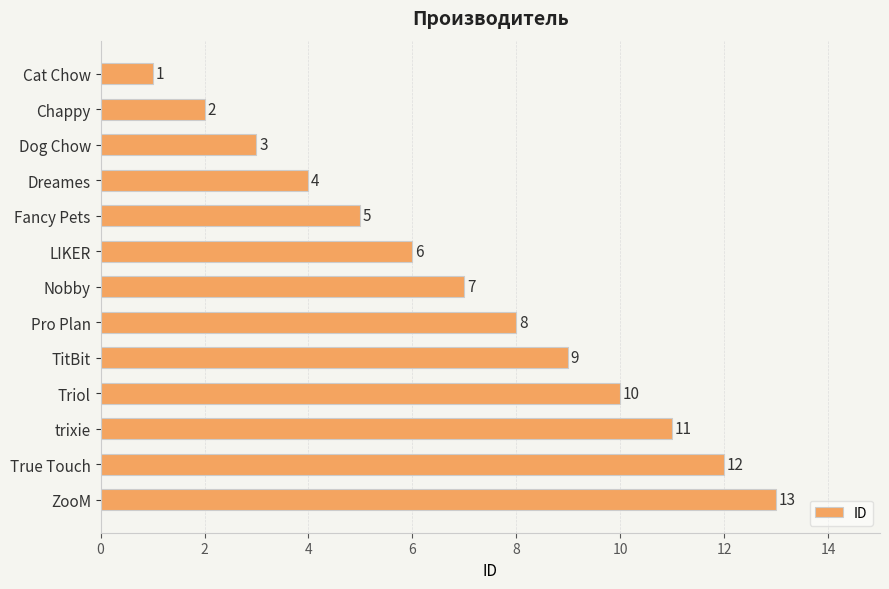

Where is the data nearest to the value 7?

Nobby